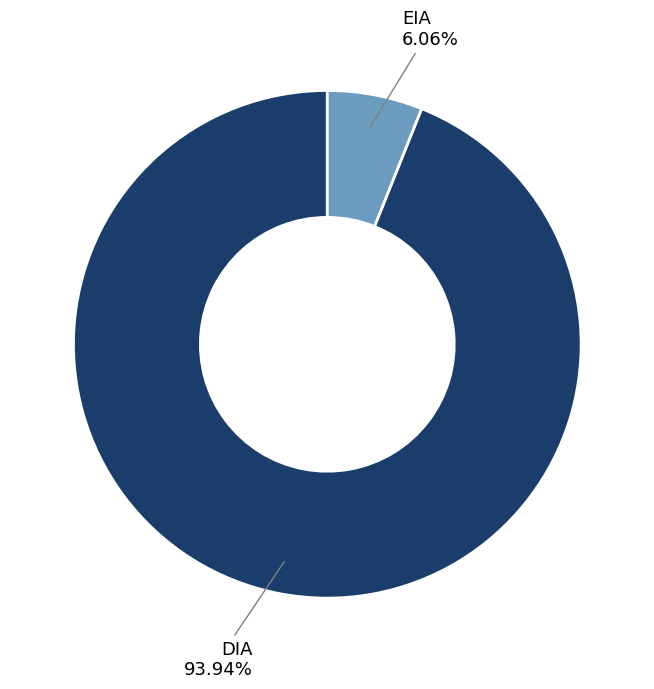

To the nearest percent, what is the average slice percentage?

50%